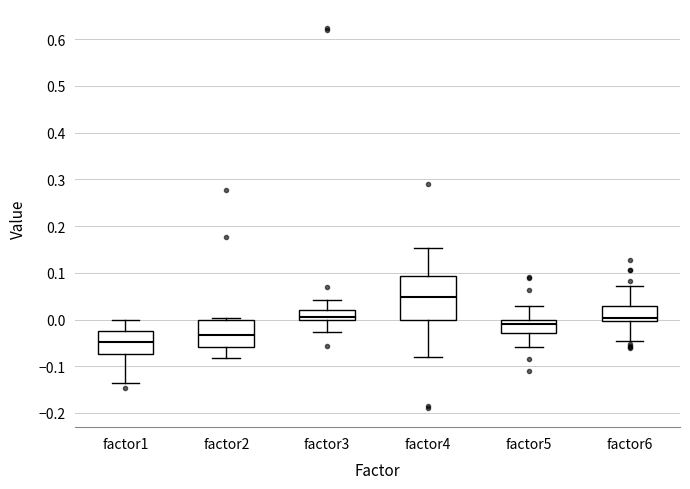

Reading left to right, read every box against the y-axis: the position of its median line, the range the box covers, and the ends of its whiskers. The values are not printed on the chart, so give them approximately, as read against the axis.

factor1: median -0.05, box -0.07 to -0.03, whiskers -0.14 to 0.00
factor2: median -0.03, box -0.06 to 0.00, whiskers -0.08 to 0.00
factor3: median 0.01, box 0.00 to 0.02, whiskers -0.03 to 0.04
factor4: median 0.05, box 0.00 to 0.09, whiskers -0.08 to 0.15
factor5: median -0.01, box -0.03 to 0.00, whiskers -0.06 to 0.03
factor6: median 0.00 (just above the box's lower edge), box 0.00 to 0.03, whiskers -0.05 to 0.07